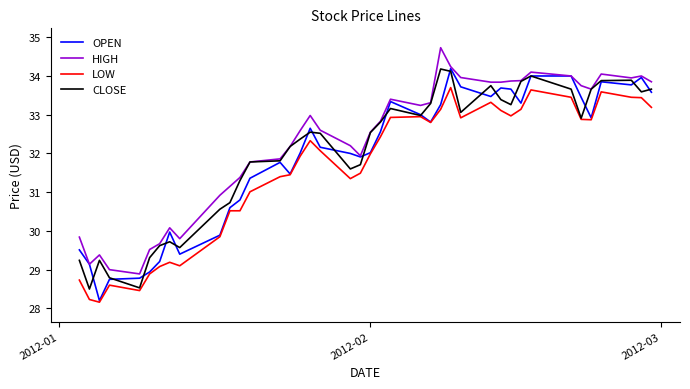

What are all the series names shown in the legend?

OPEN, HIGH, LOW, CLOSE